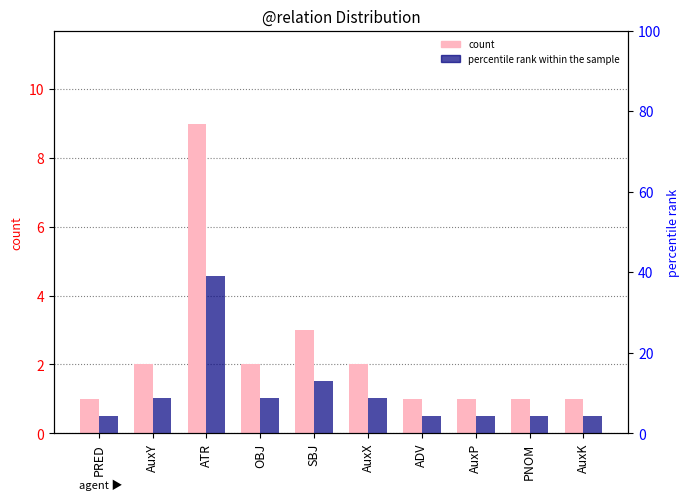

At how many categories does at least one series exceed 37?

1